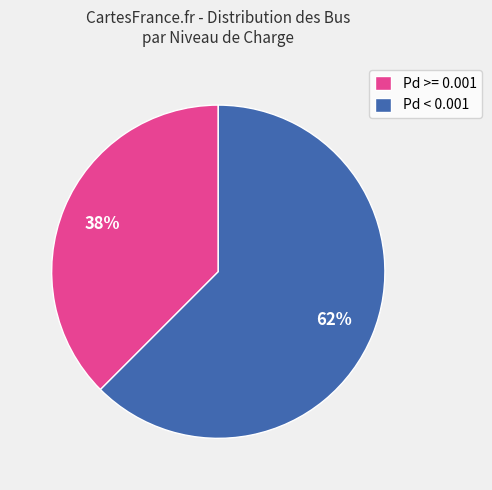

Which slice is the smallest?

Pd >= 0.001